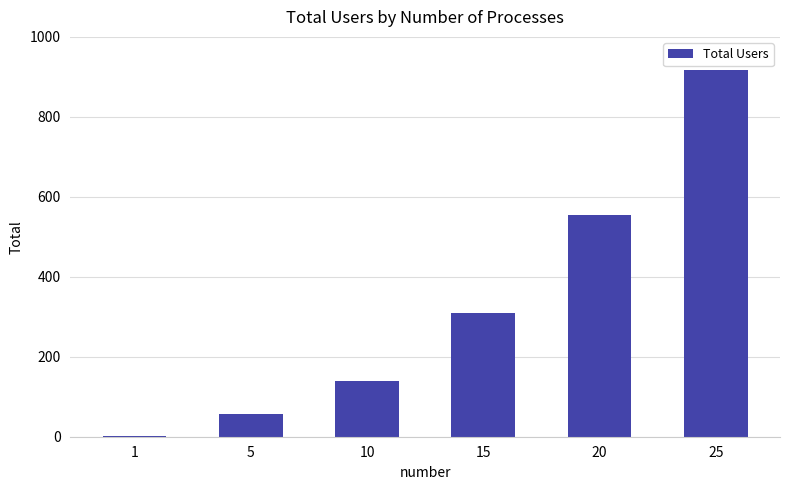

What is the difference between the values at 1 and 20?

552.5